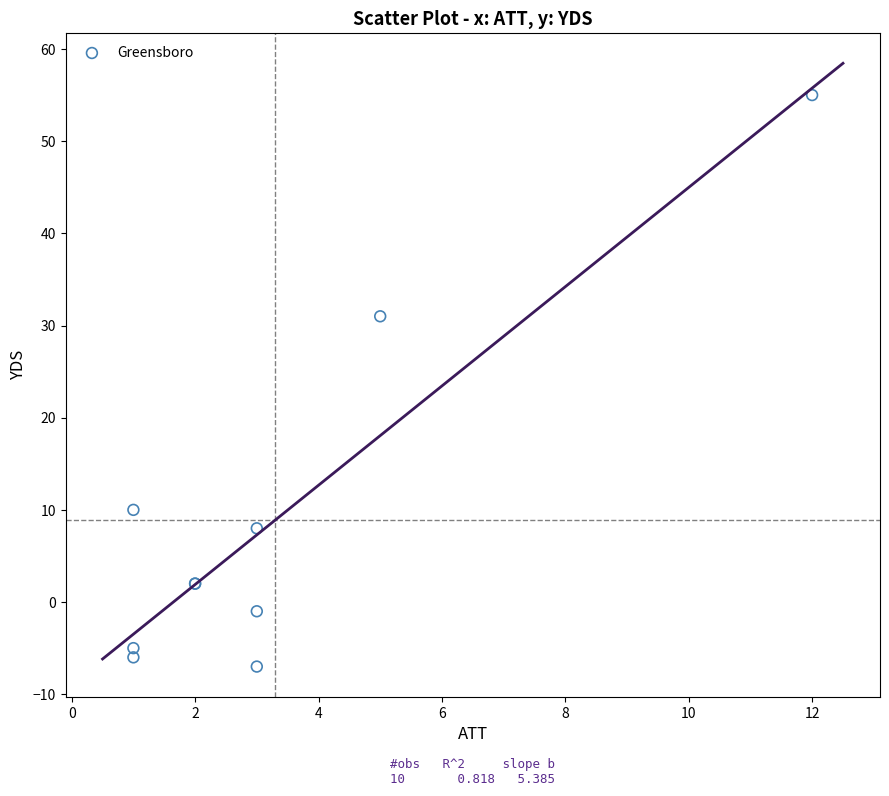

What Y value in the scatter plot is closest to 24?

31